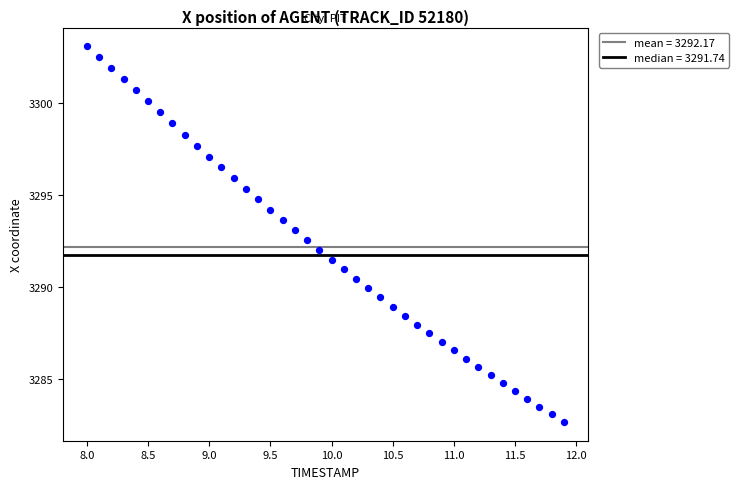

What is the range of Y values (max minus min)?

20.5